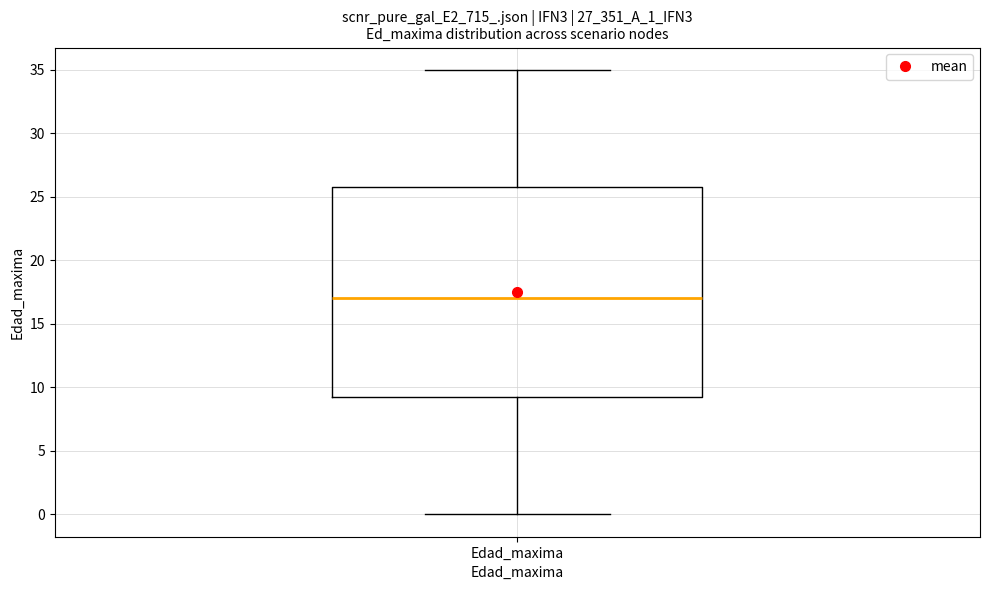

Where does the lower whisker of the box for Edad_maxima end on the y-axis? The values are not printed on the chart, so give them approximately, as read against the axis.

0.0